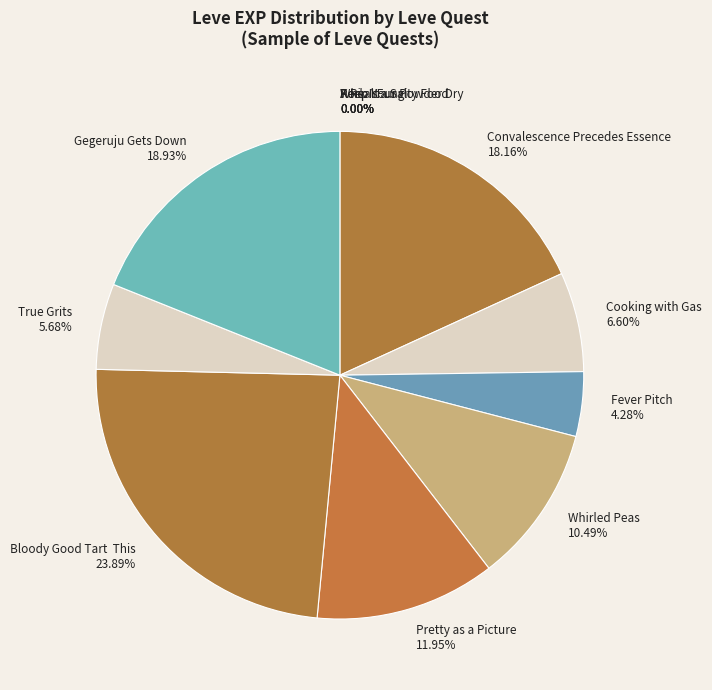

Do Cooking with Gas and Convalescence Precedes Essence together represent more than half of the pie?

No